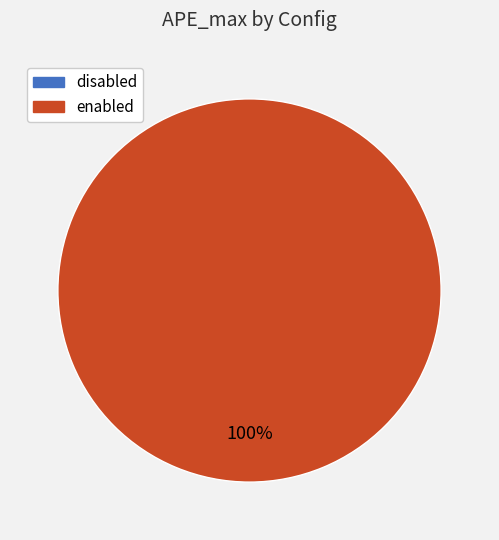

To the nearest percent, what is the combined percentage of enabled and disabled?

100%